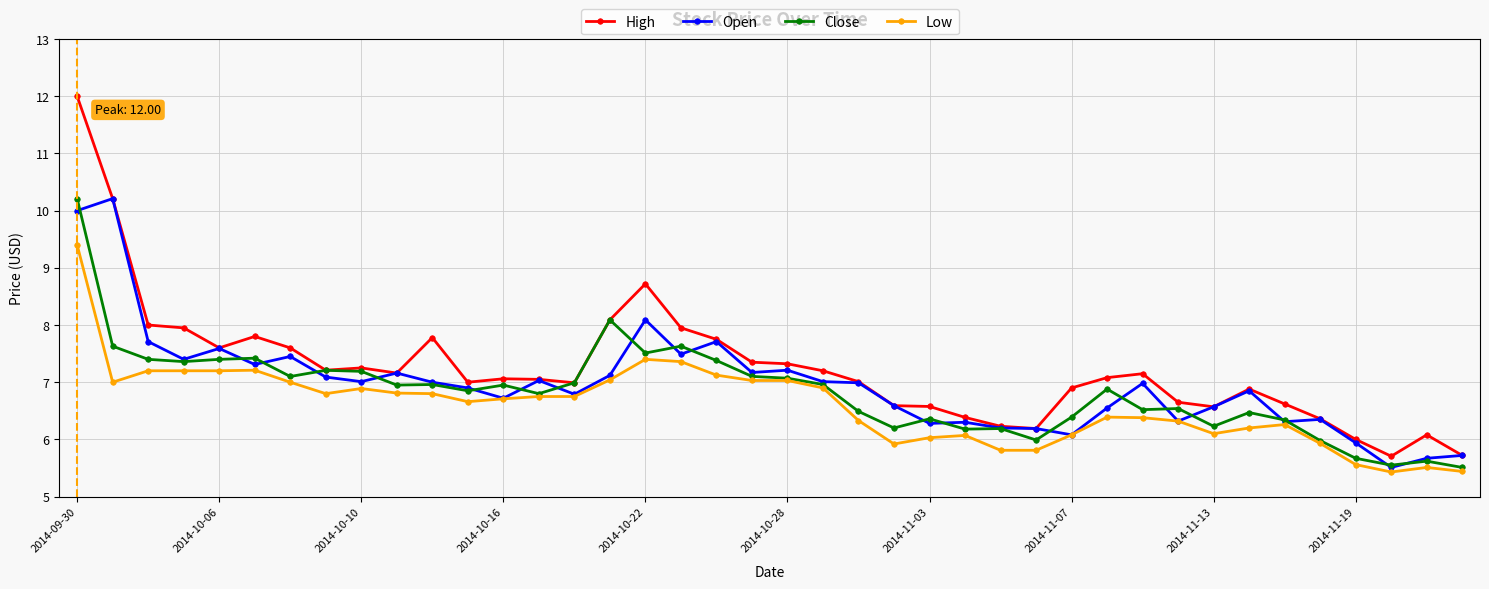

True or false: High and Low intersect in this chart.

False